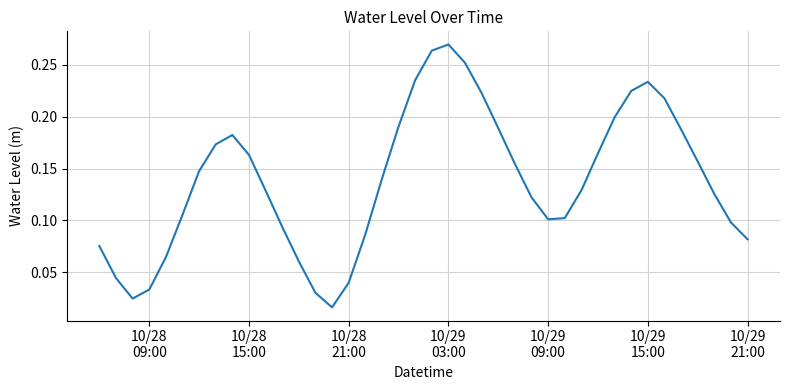

Does the chart have visible grid lines?

Yes